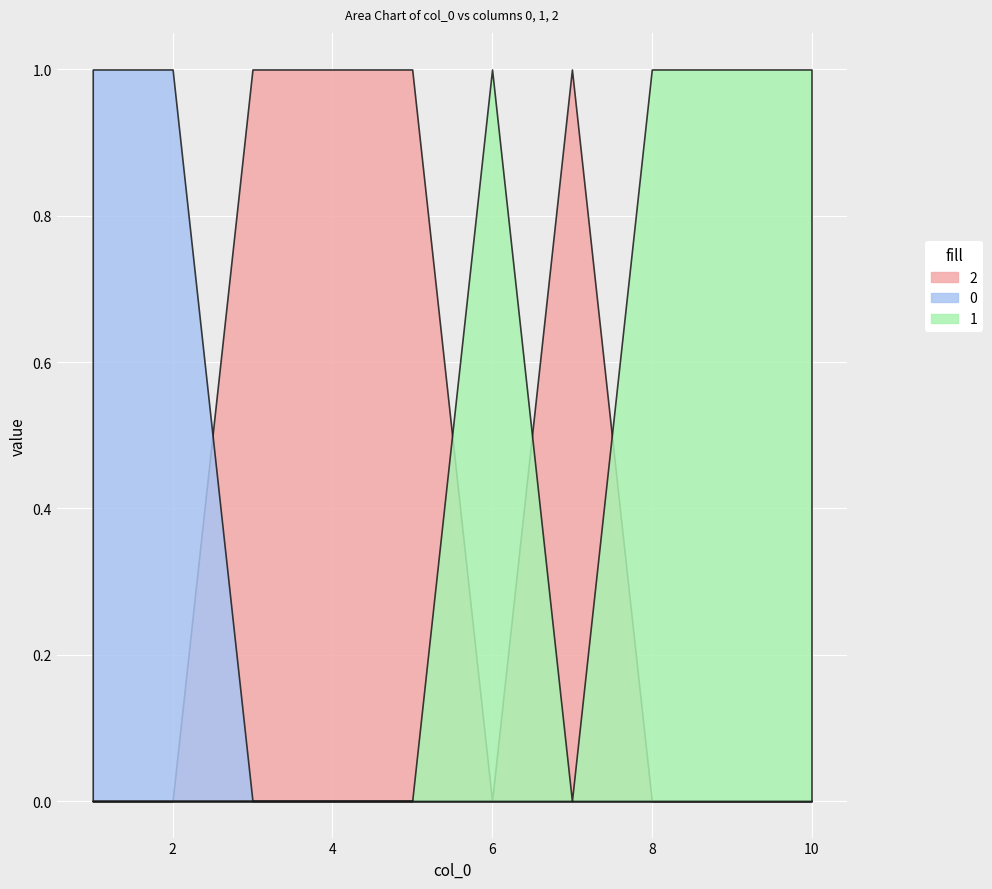

Which series has the largest total across all categories?

2